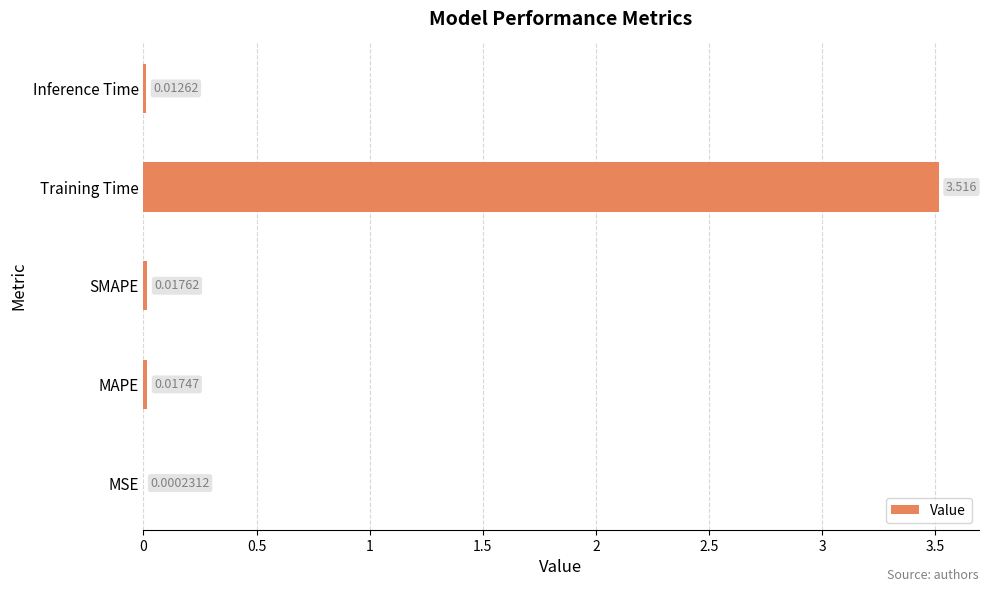

Between SMAPE and MSE, which is larger?

SMAPE